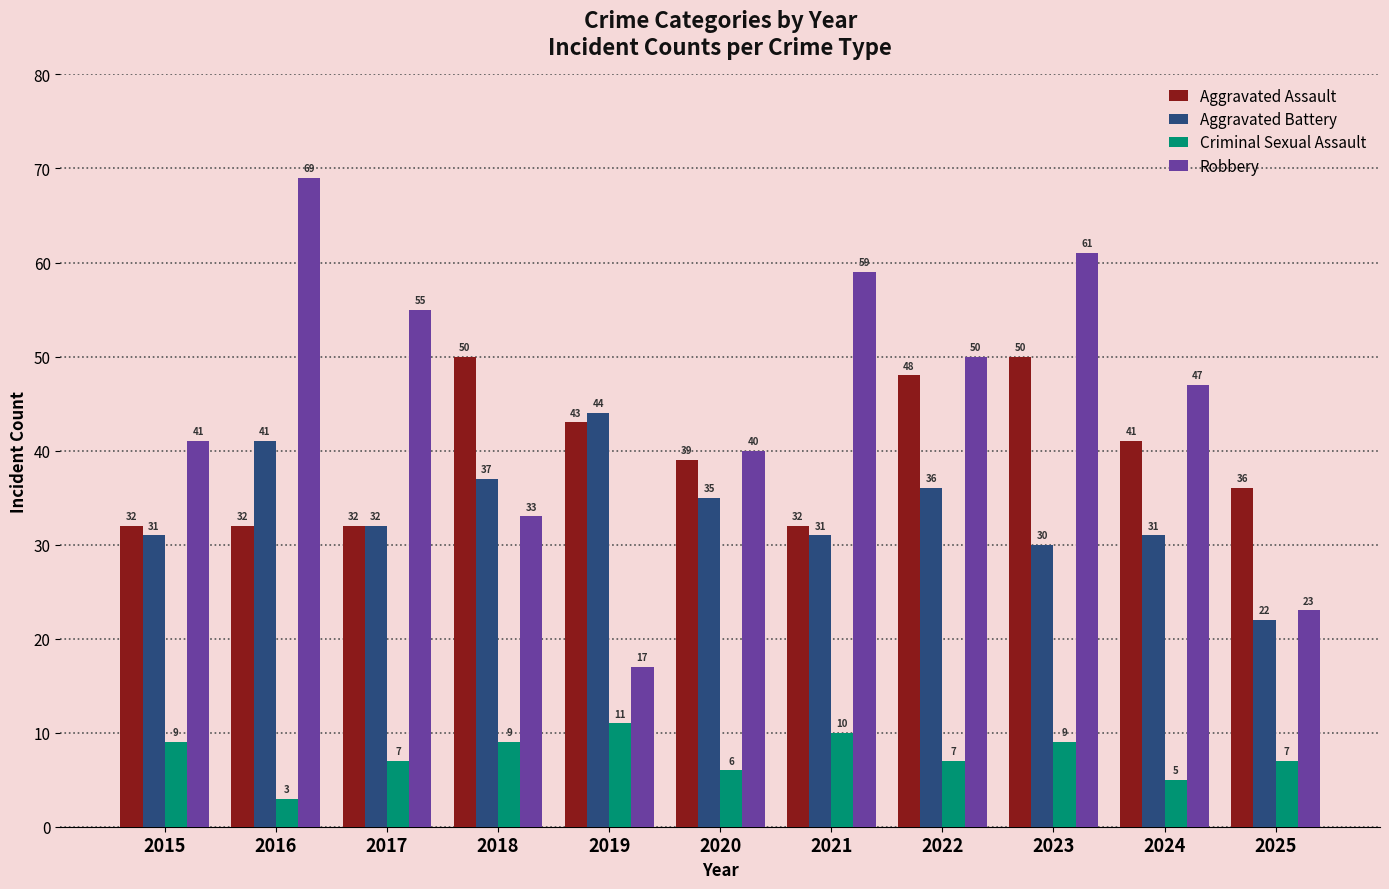

What is the highest value of the Aggravated Battery series?

44